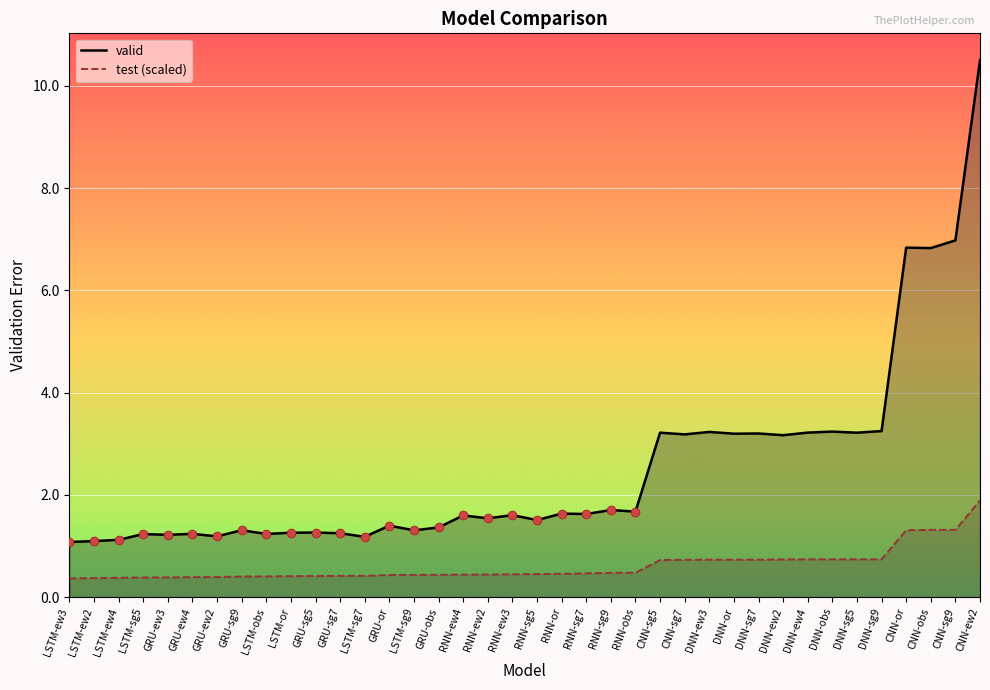

Which series has the largest total across all categories?

valid